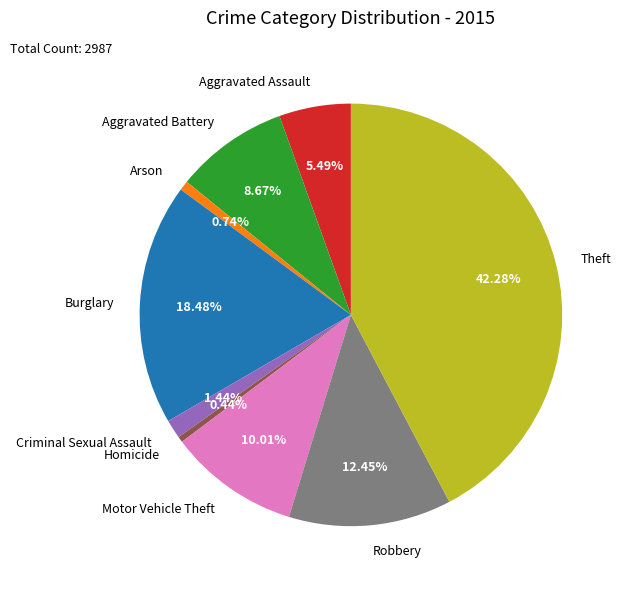

What percentage is NOT represented by Homicide?

99.6%